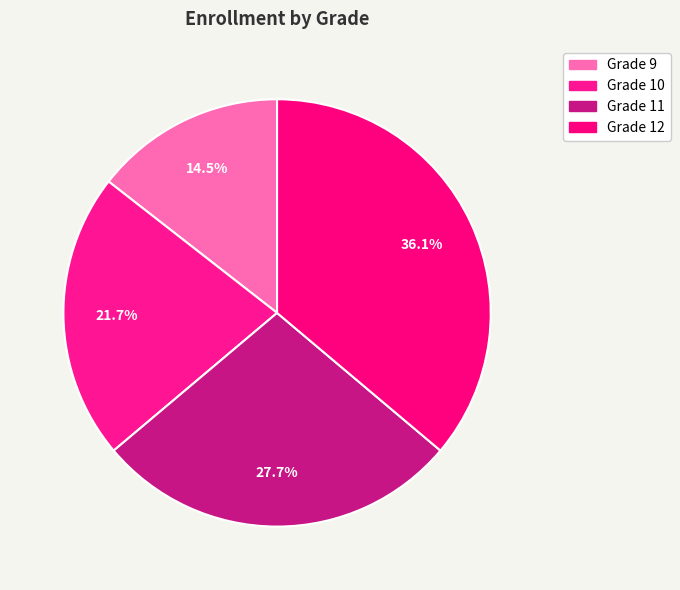

To the nearest percent, what is the average slice percentage?

25%